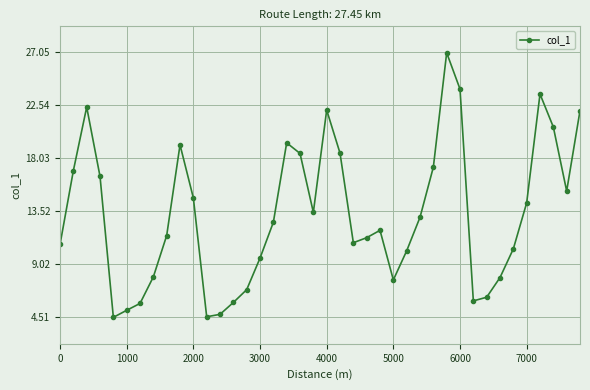

True or false: there are more than 0 points higher than both neighbors.

True